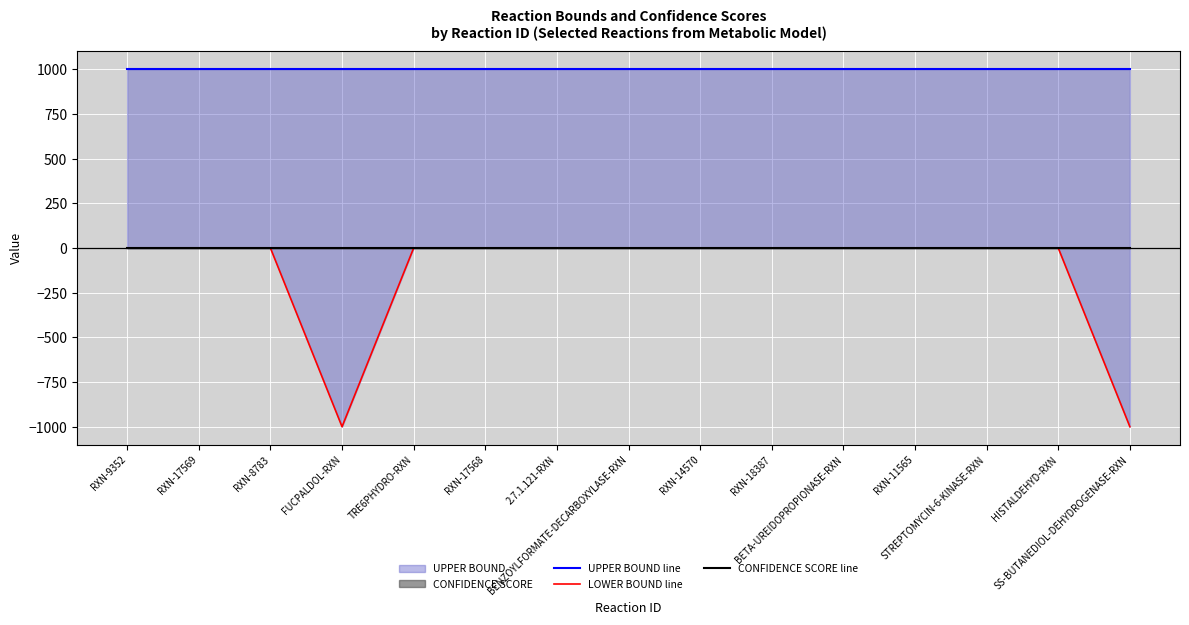

How many interior local valleys does the LOWER BOUND line series have?

1